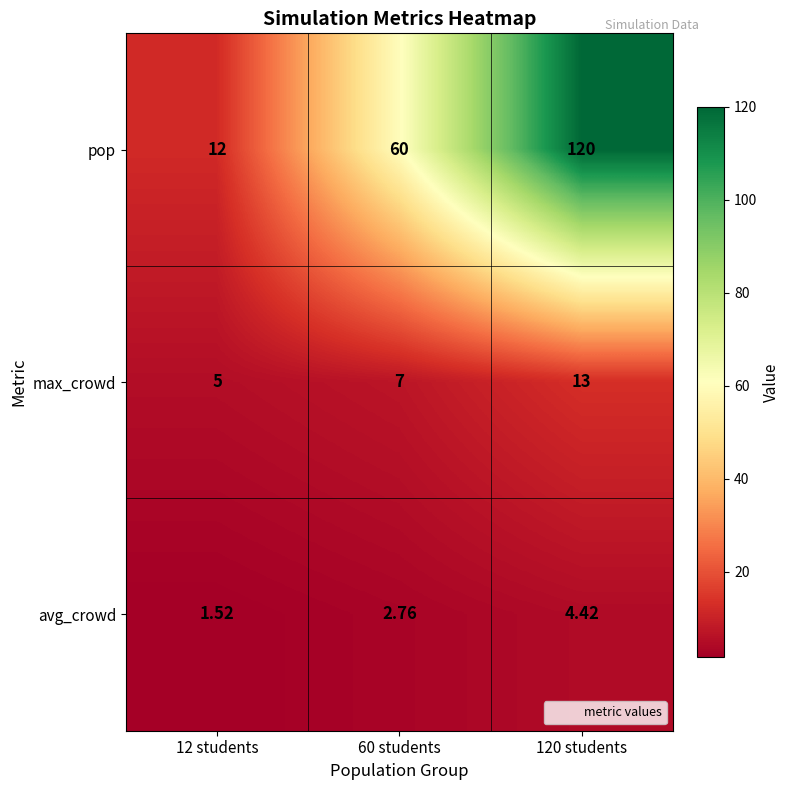

Rank the series by their maximum value, from lowest to highest.

avg_crowd, max_crowd, pop